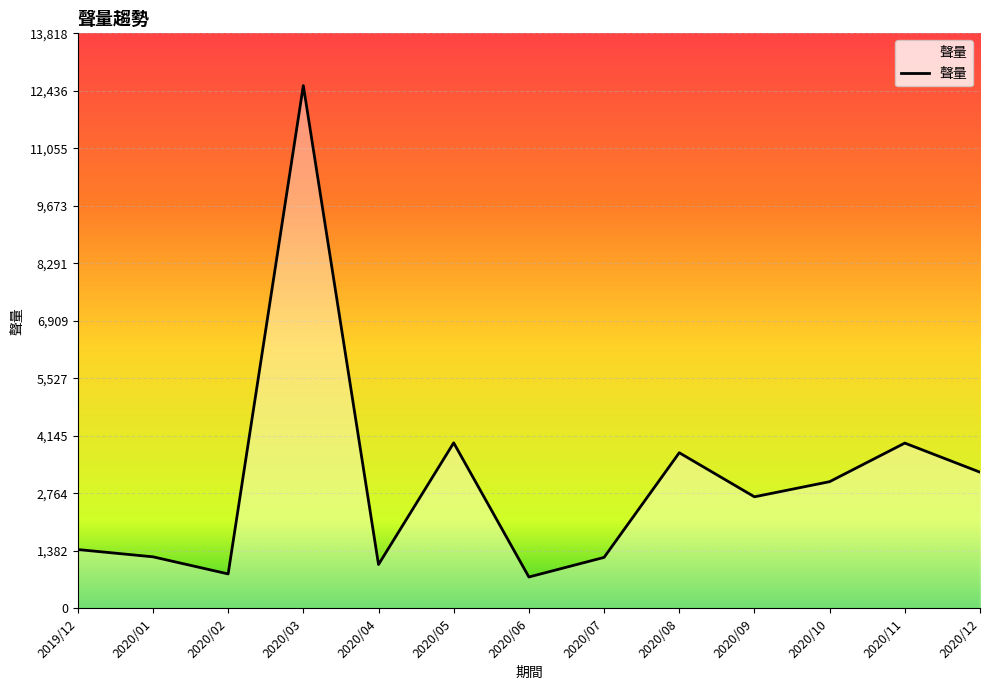

True or false: the data shows 3972 at 2020/11.

True